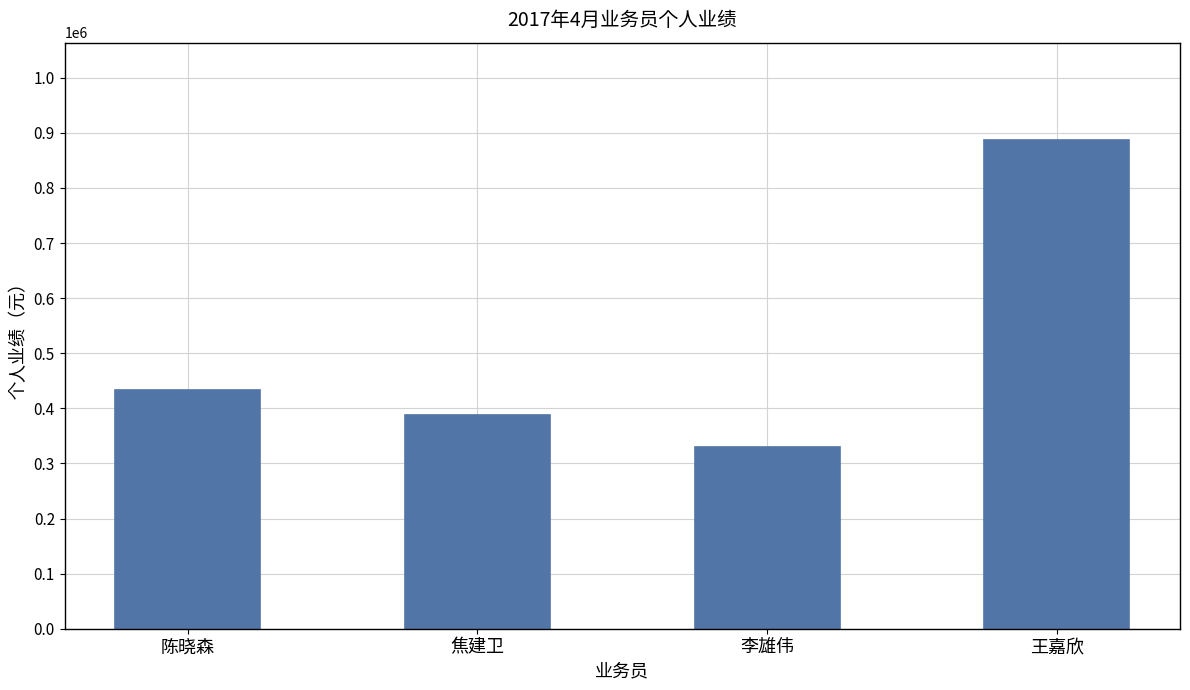

List the labels in order of value, smallest first.

李雄伟, 焦建卫, 陈晓森, 王嘉欣